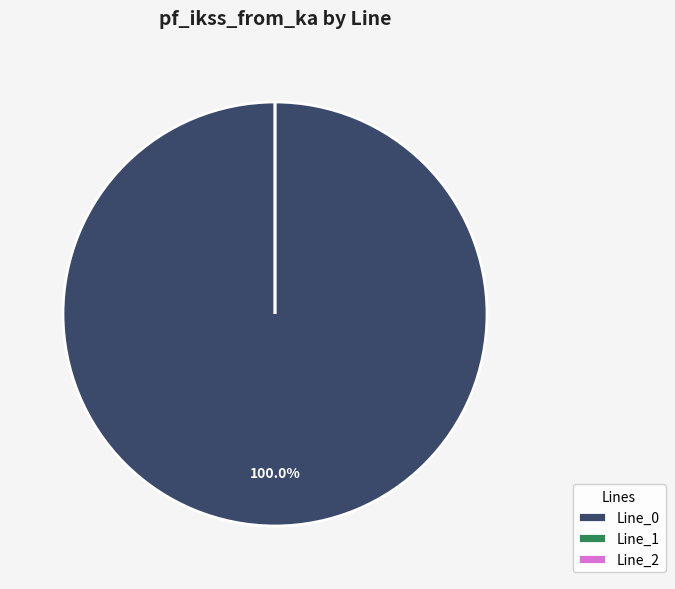

The Line_2 slice represents 0% of the pie. True or false?

True